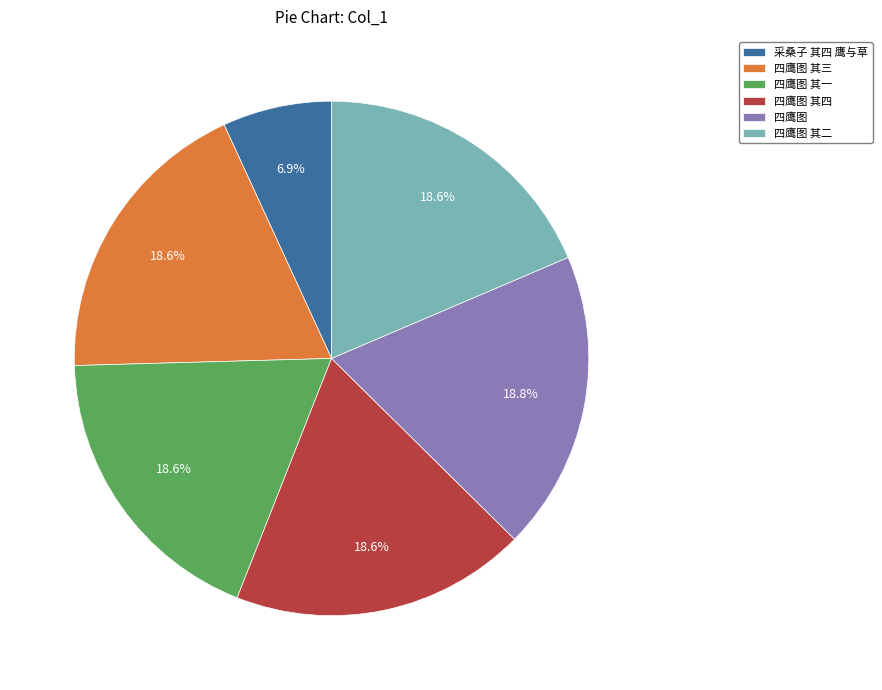

The 四鹰图 其一 slice represents 19% of the pie. True or false?

True